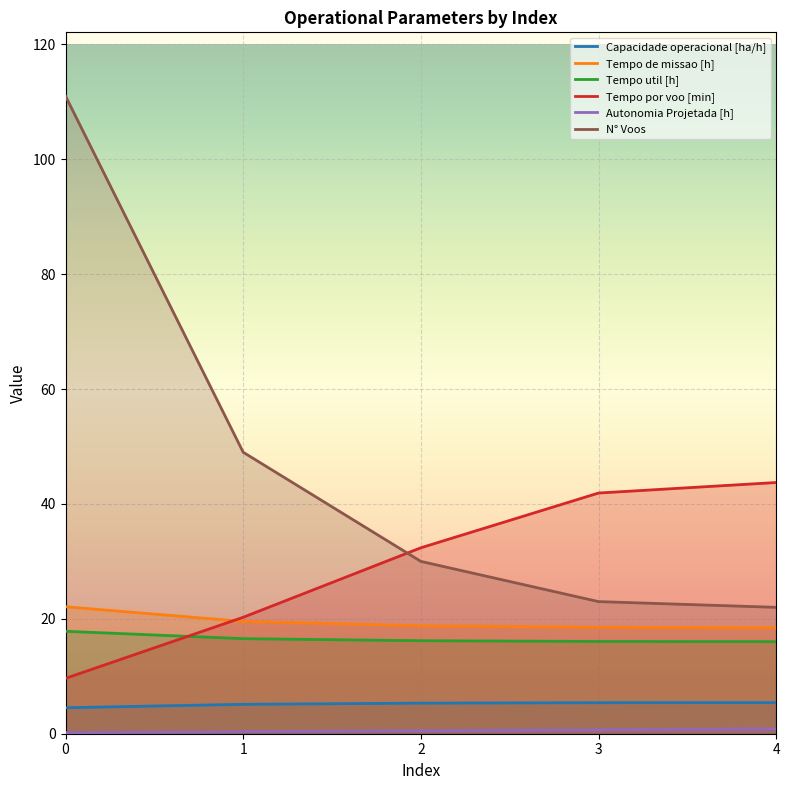

Is the value of Tempo util [h] at 2 greater than the value of Autonomia Projetada [h] at 4?

Yes